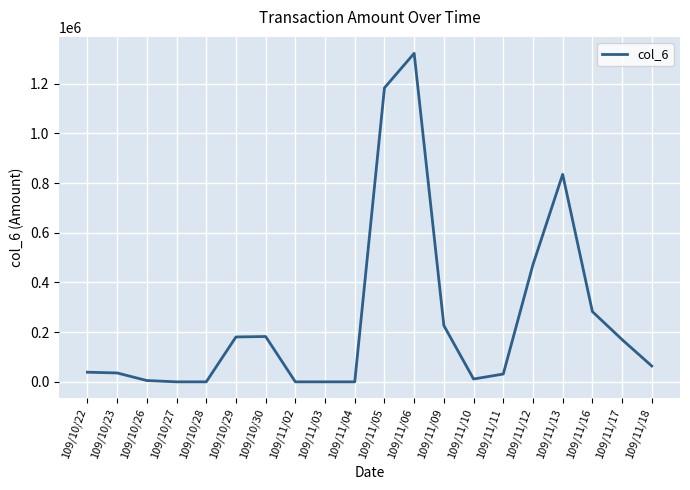

Is it true that the value at 109/11/06 is 1322050?

True